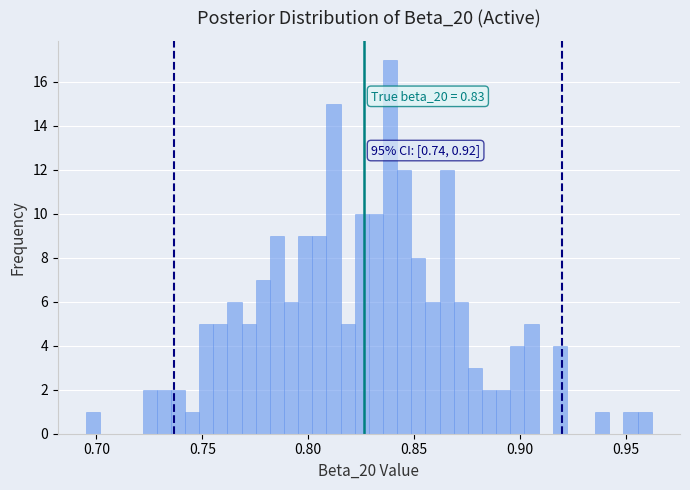

Around what value on the x-axis is the tallest bar? Give the approximate position of its centre, as read against the axis.

0.840